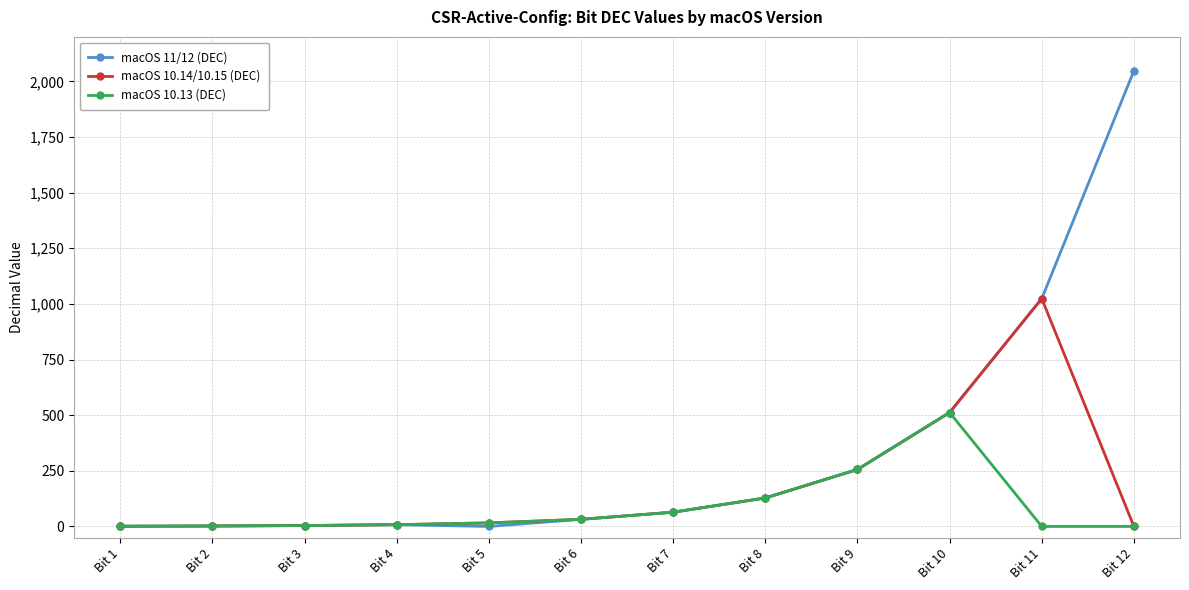

What is the difference between the macOS 11/12 (DEC) values at Bit 4 and Bit 11?

1016